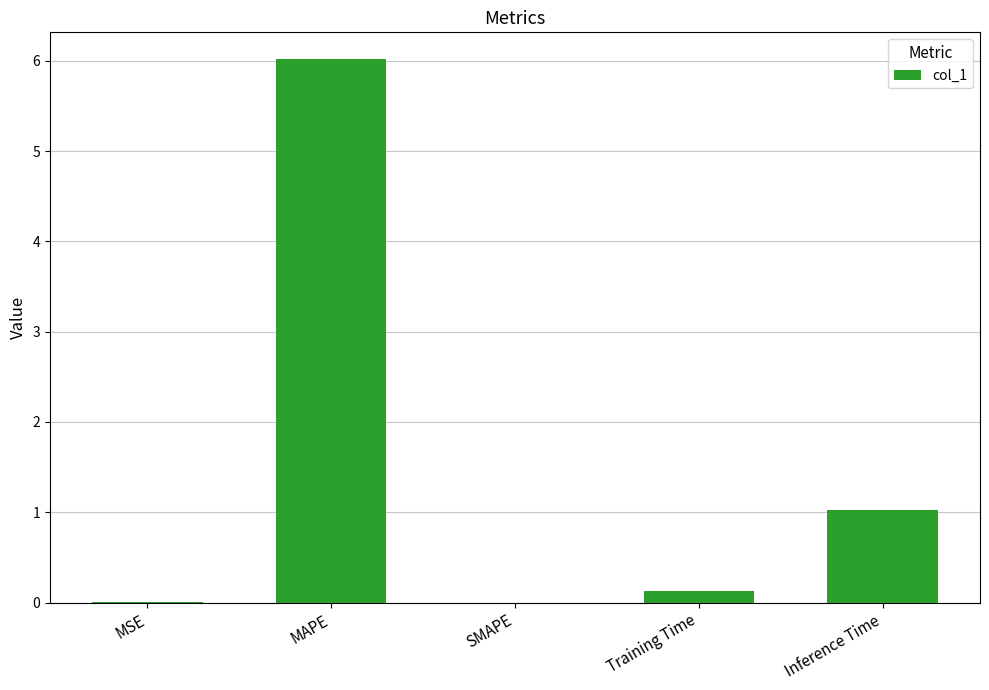

Which has a higher value, SMAPE or Inference Time?

Inference Time